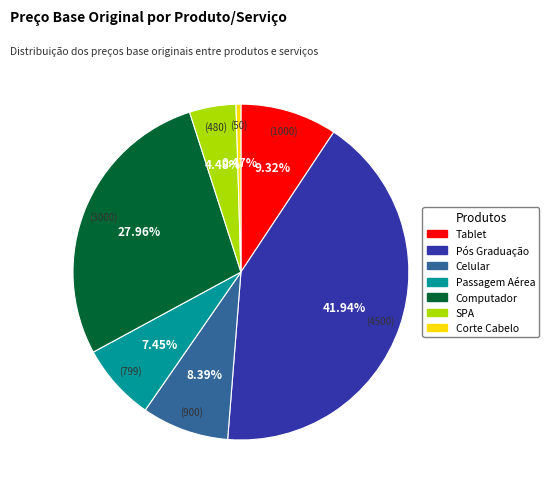

What percentage do Tablet and Computador together represent?

37.3%